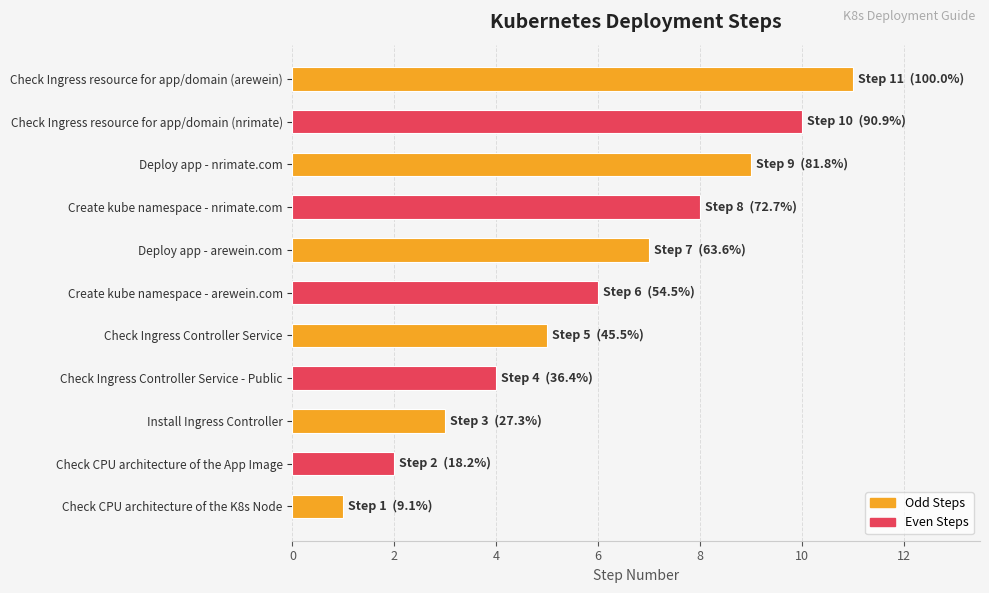

Approximately how many times larger is the value at Deploy app - nrimate.com compared to Check Ingress resource for app/domain (nrimate)?

0.9